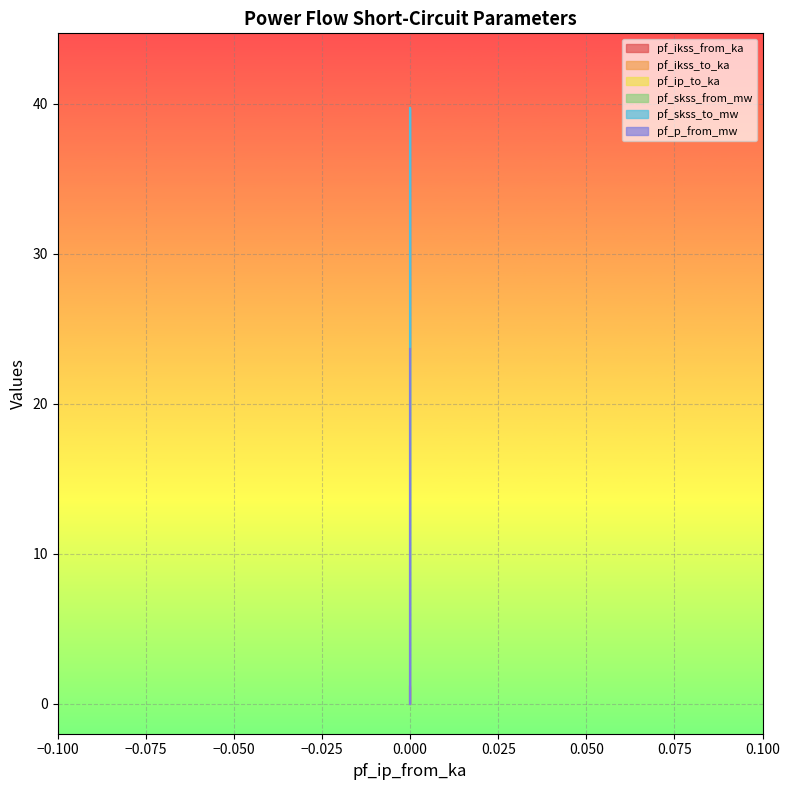

The pf_p_from_mw series shows 31.8 at 0. True or false?

False